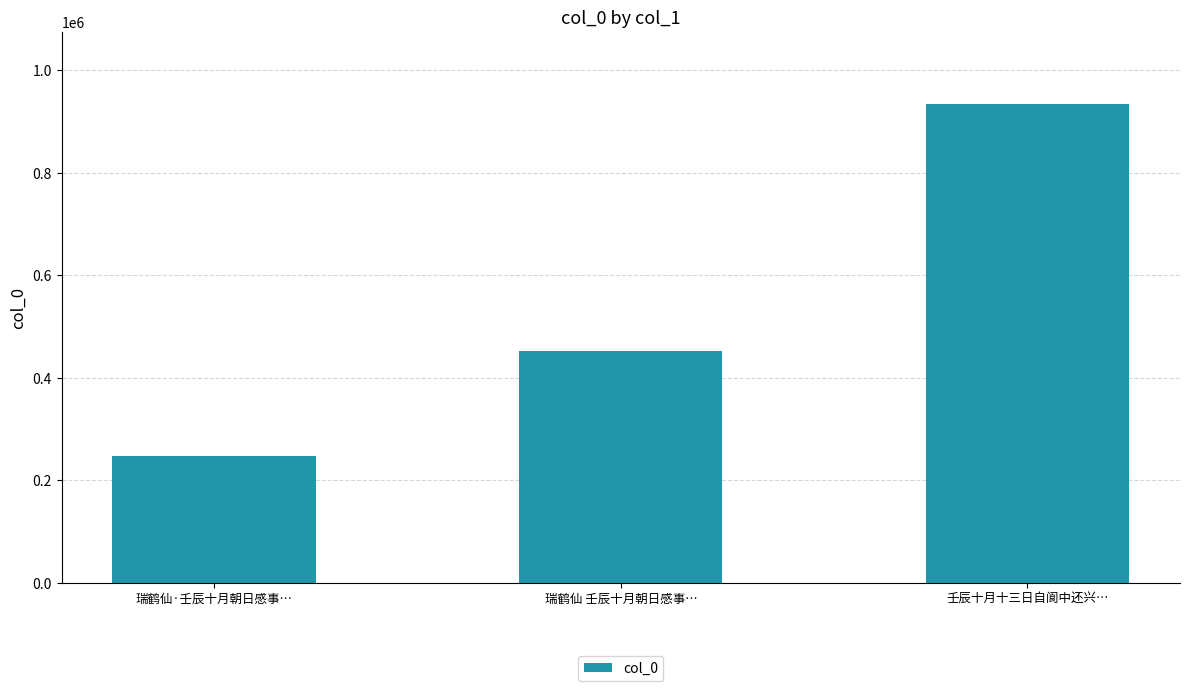

What is the approximate value at 瑞鹤仙·壬辰十月朝日感事…, to the nearest 50?

247950